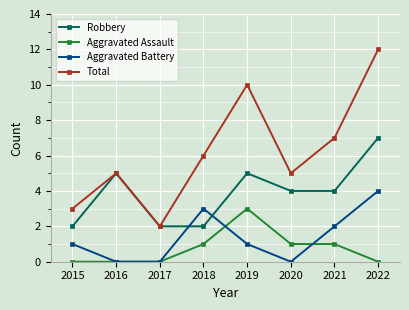

Which category has the highest value across all series?

2022